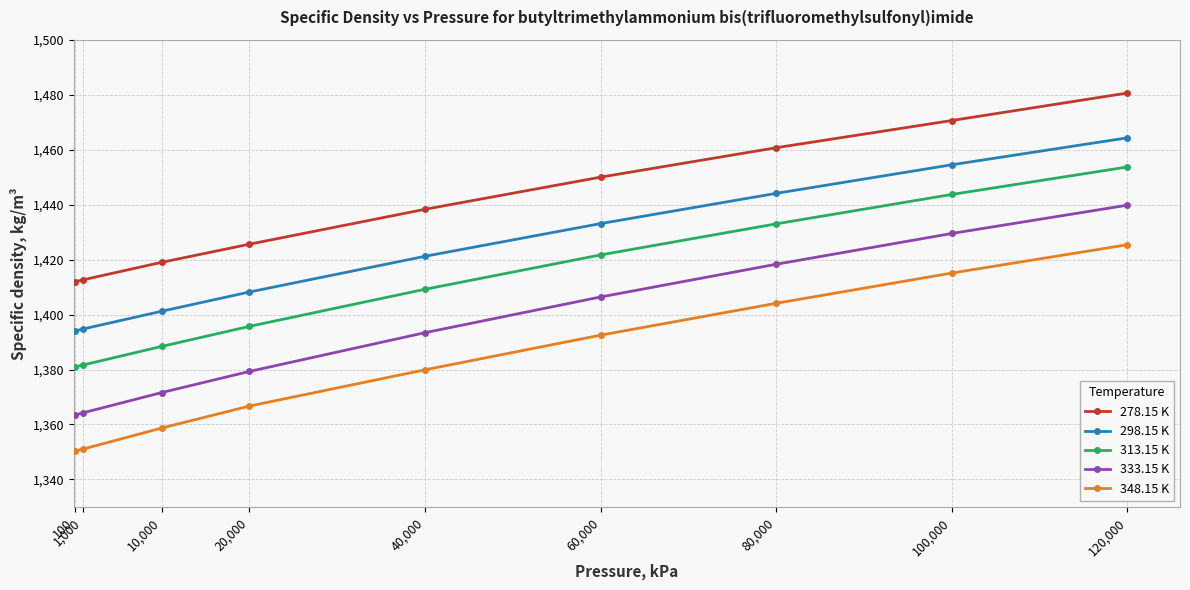

Rank the series at 20,000 from highest to lowest value.

278.15 K, 298.15 K, 313.15 K, 333.15 K, 348.15 K